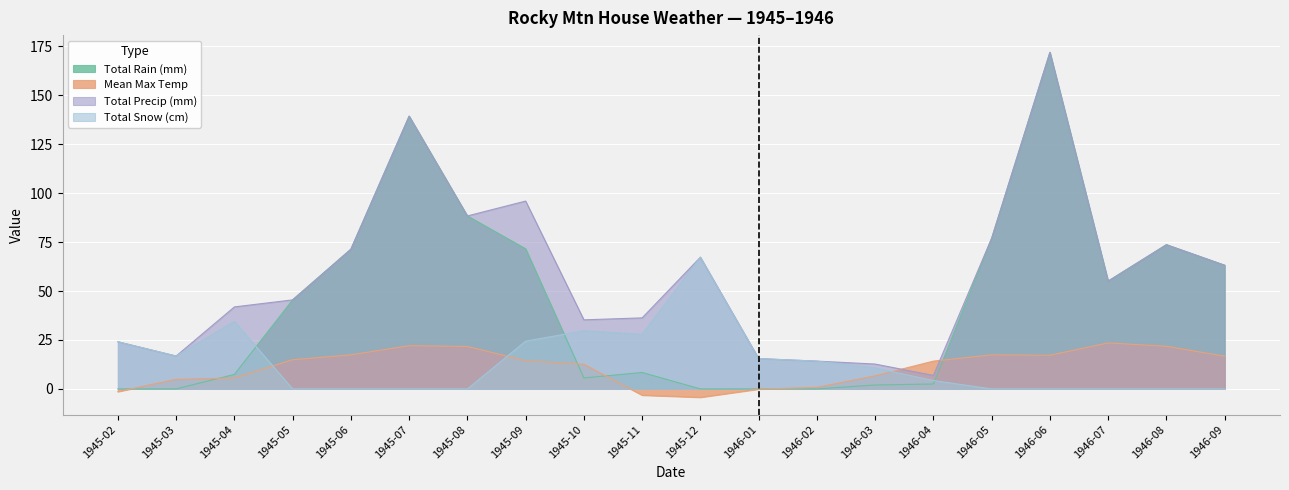

Which has a higher value, 1946-04 or 1945-02?

1946-04